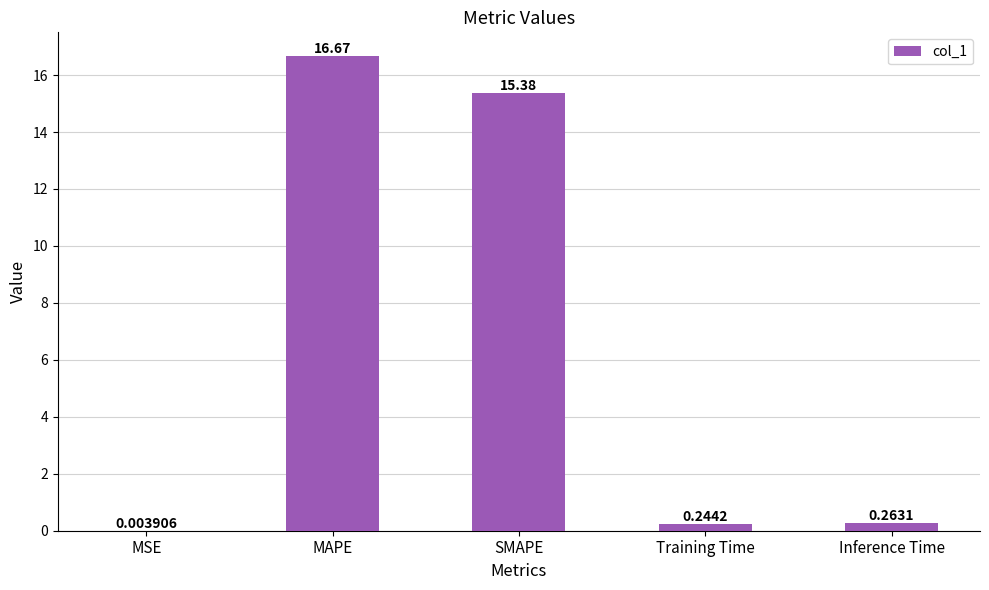

Which has a higher value, MAPE or Inference Time?

MAPE